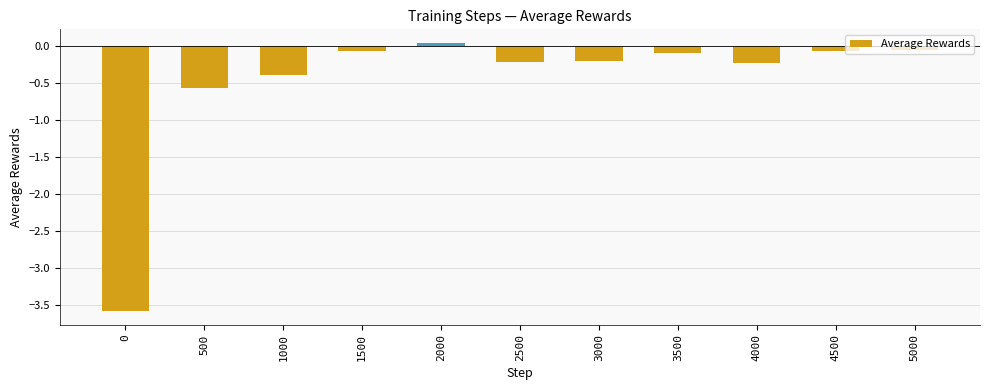

What is the smallest value displayed?

-3.6